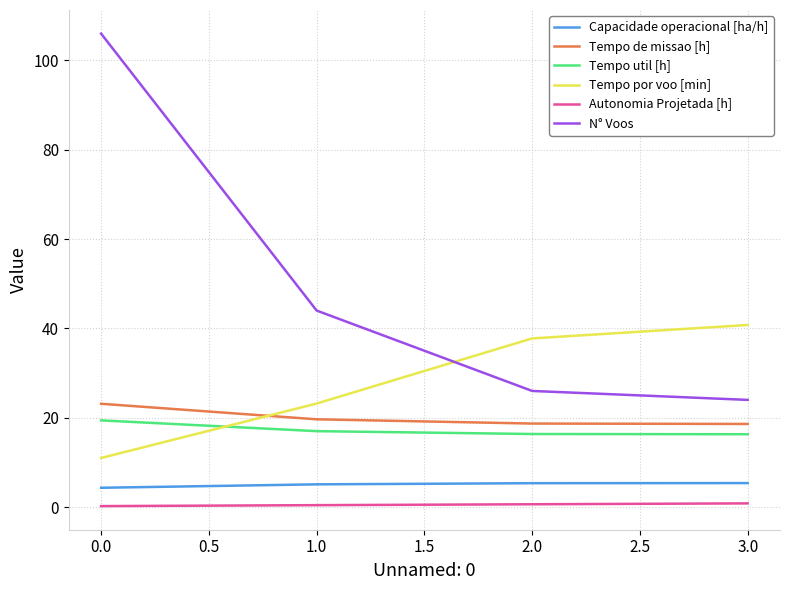

The Tempo de missao [h] series shows 23.1 at 0.0. True or false?

True